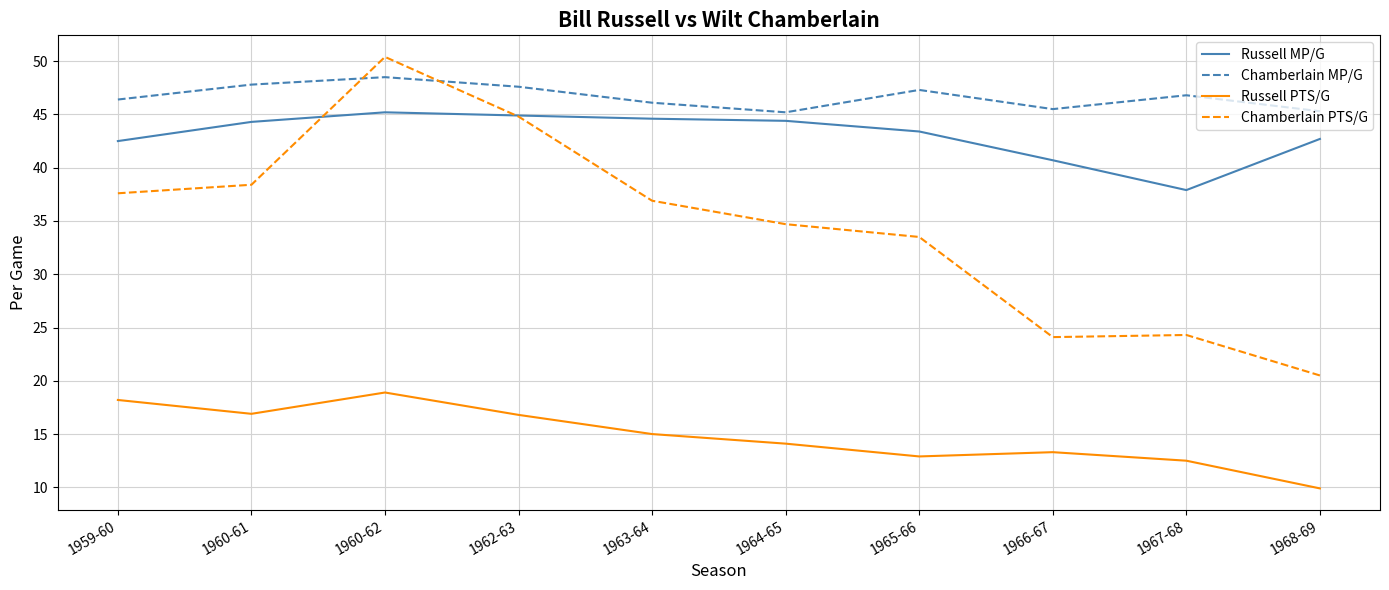

Is it true that Chamberlain MP/G equals 47.3 at 1965-66?

True